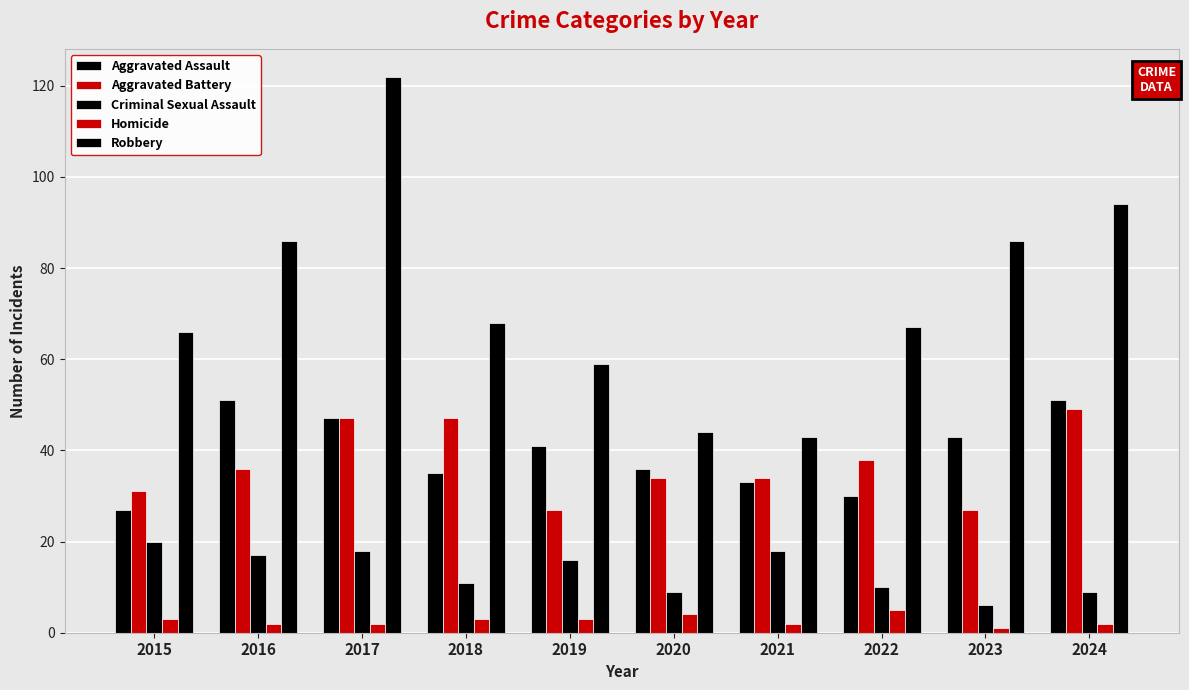

List the series in order of their peak value, lowest first.

Homicide, Criminal Sexual Assault, Aggravated Battery, Aggravated Assault, Robbery